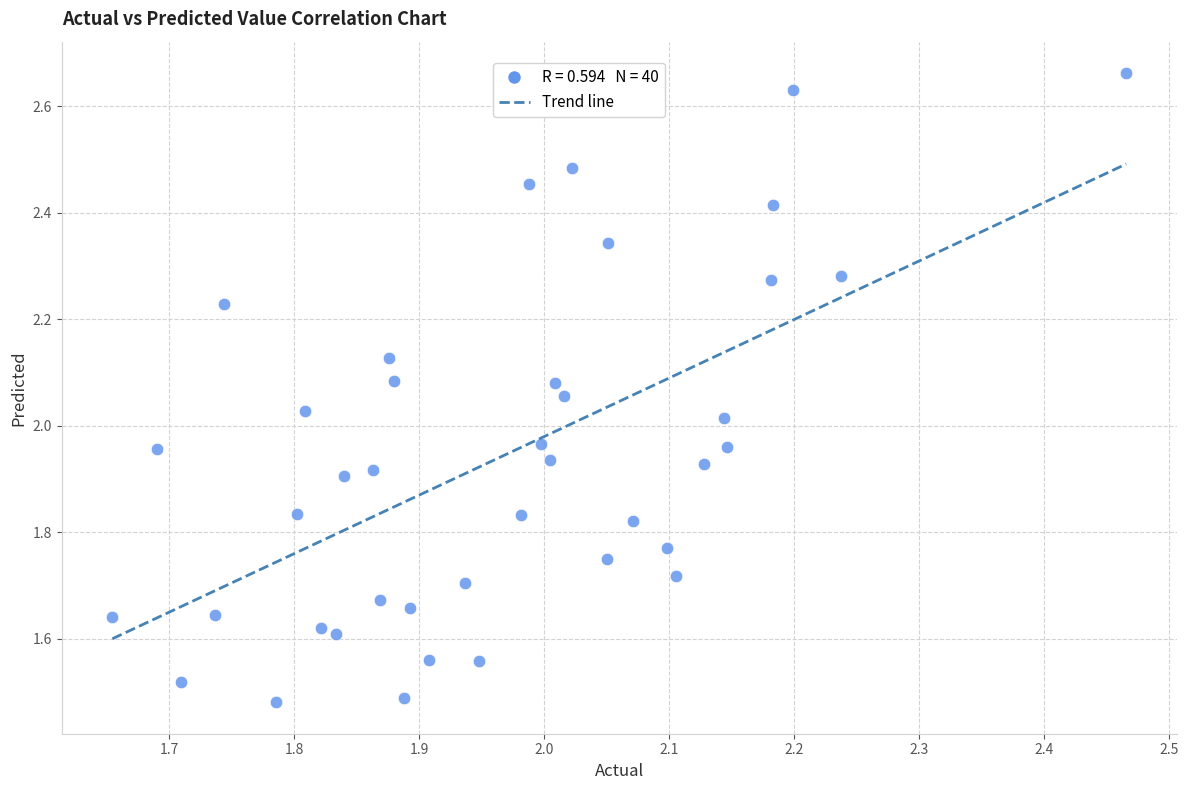

What is the range of X values (max minus min)?

0.8